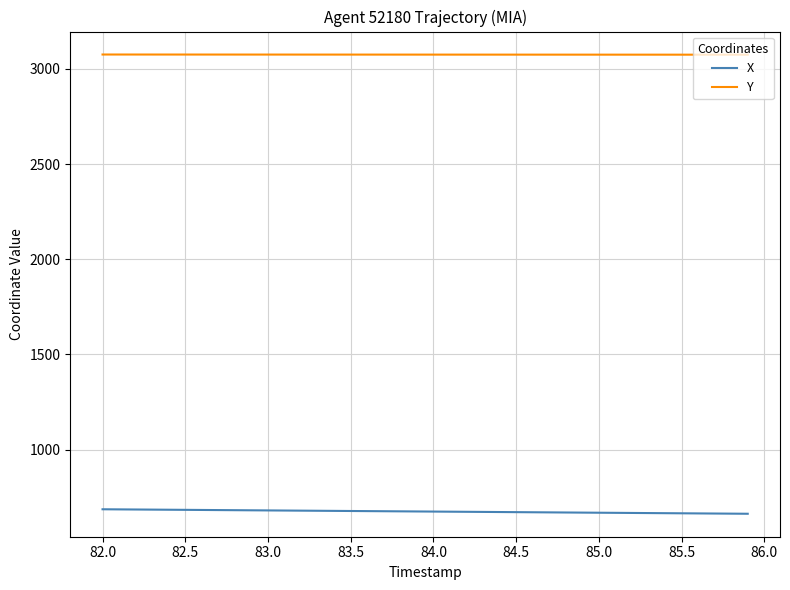

True or false: Y and X intersect in this chart.

False